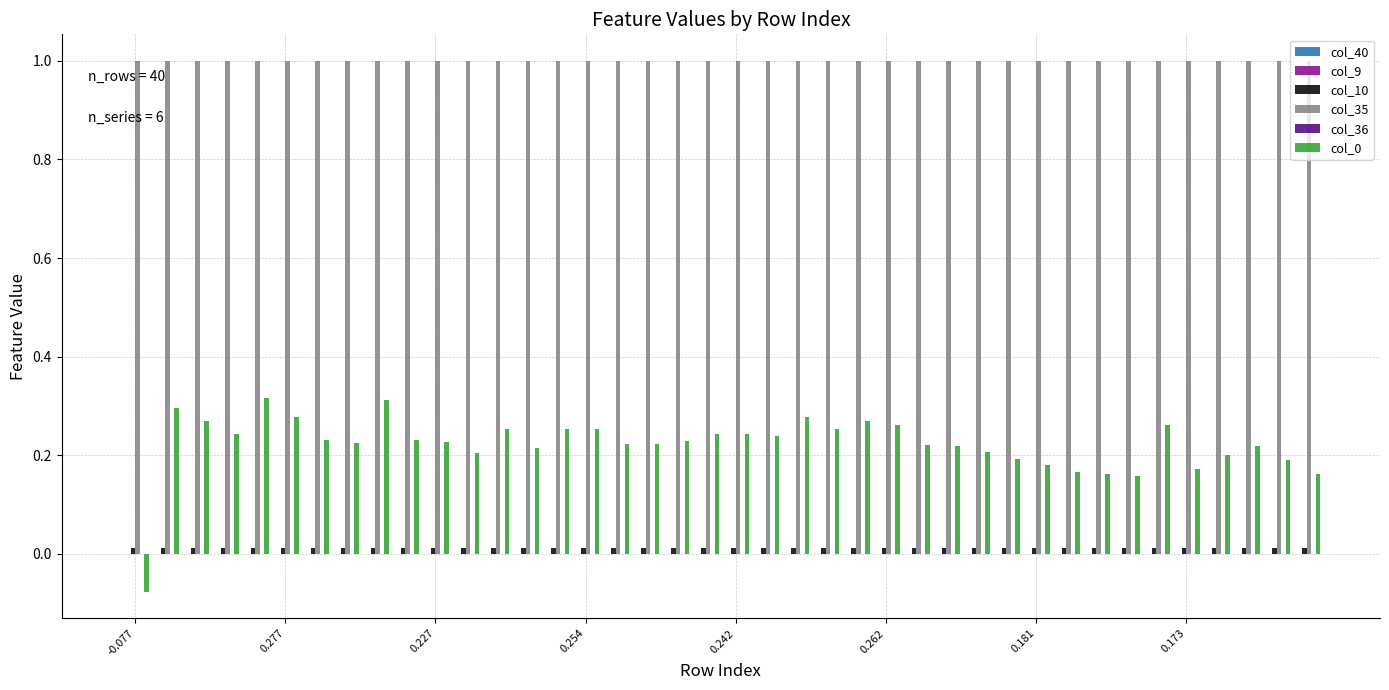

What is the sum of all col_35 values?

40.0